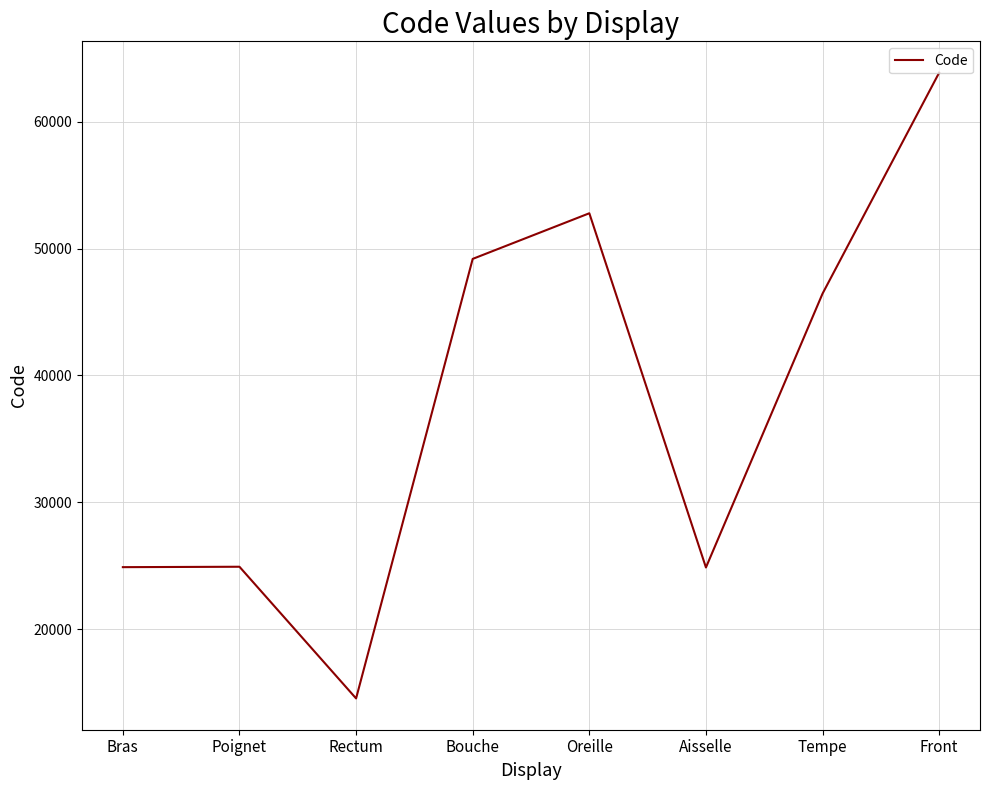

What is the change in value from Poignet to Front?

+38942